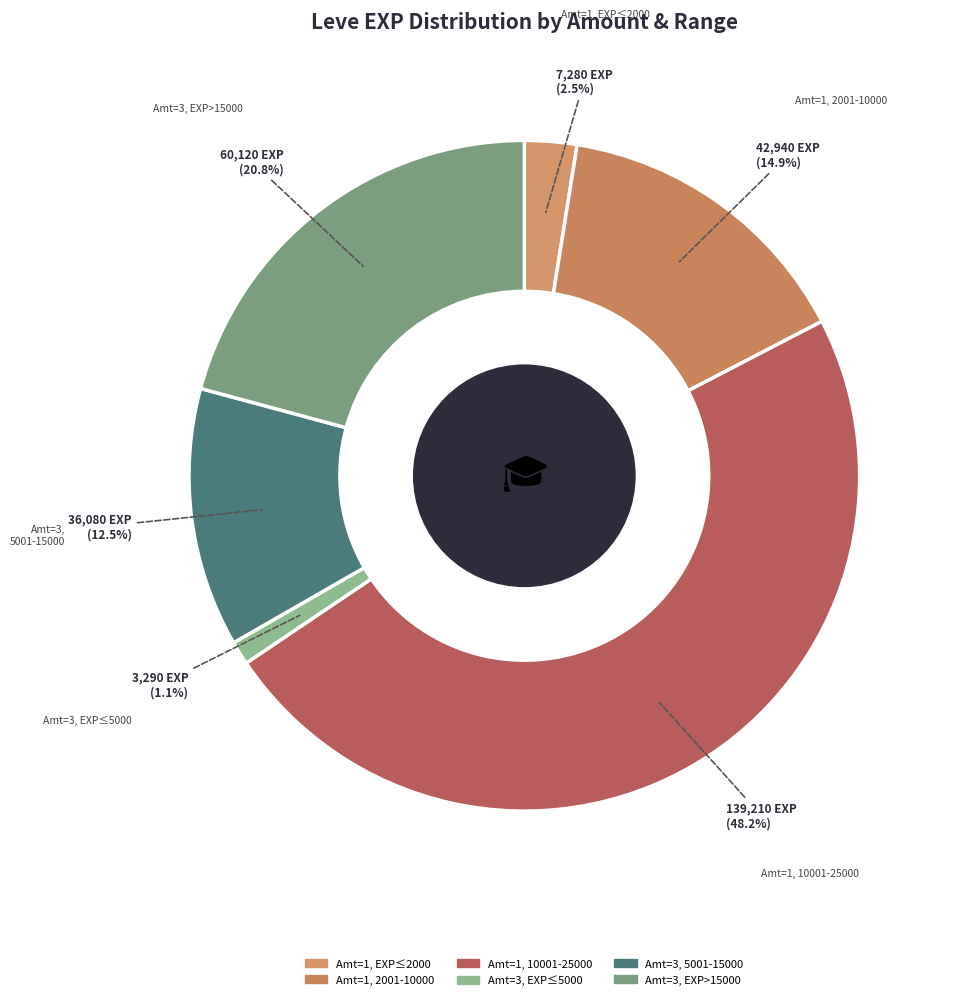

Count the number of slices in the pie.

6